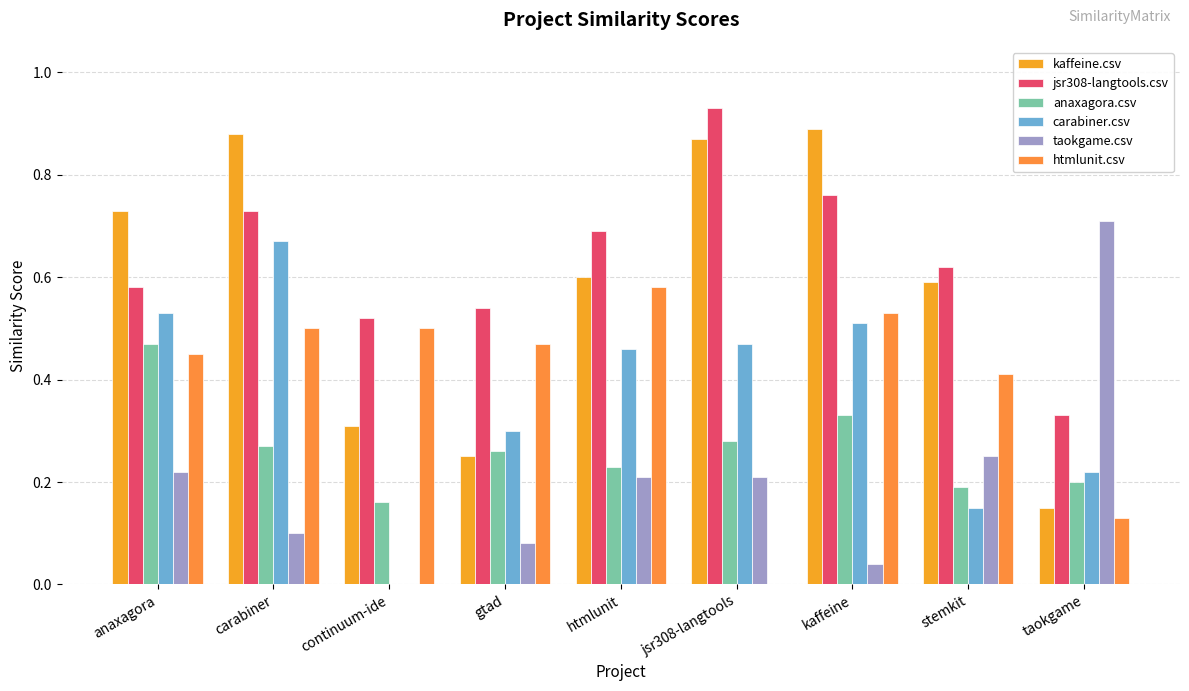

Rank the series at htmlunit from highest to lowest value.

jsr308-langtools.csv, kaffeine.csv, htmlunit.csv, carabiner.csv, anaxagora.csv, taokgame.csv